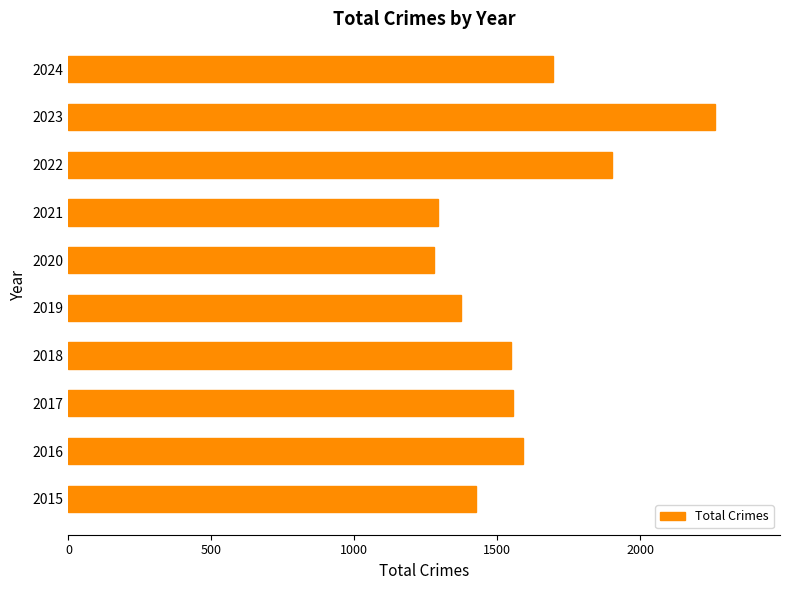

The value at 2022 is 2928. True or false?

False